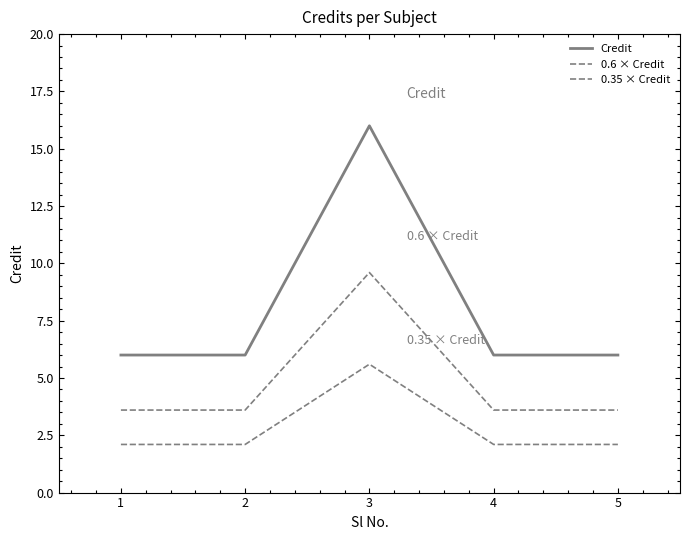

Which category has the lowest value in the 0.6 × Credit series?

1